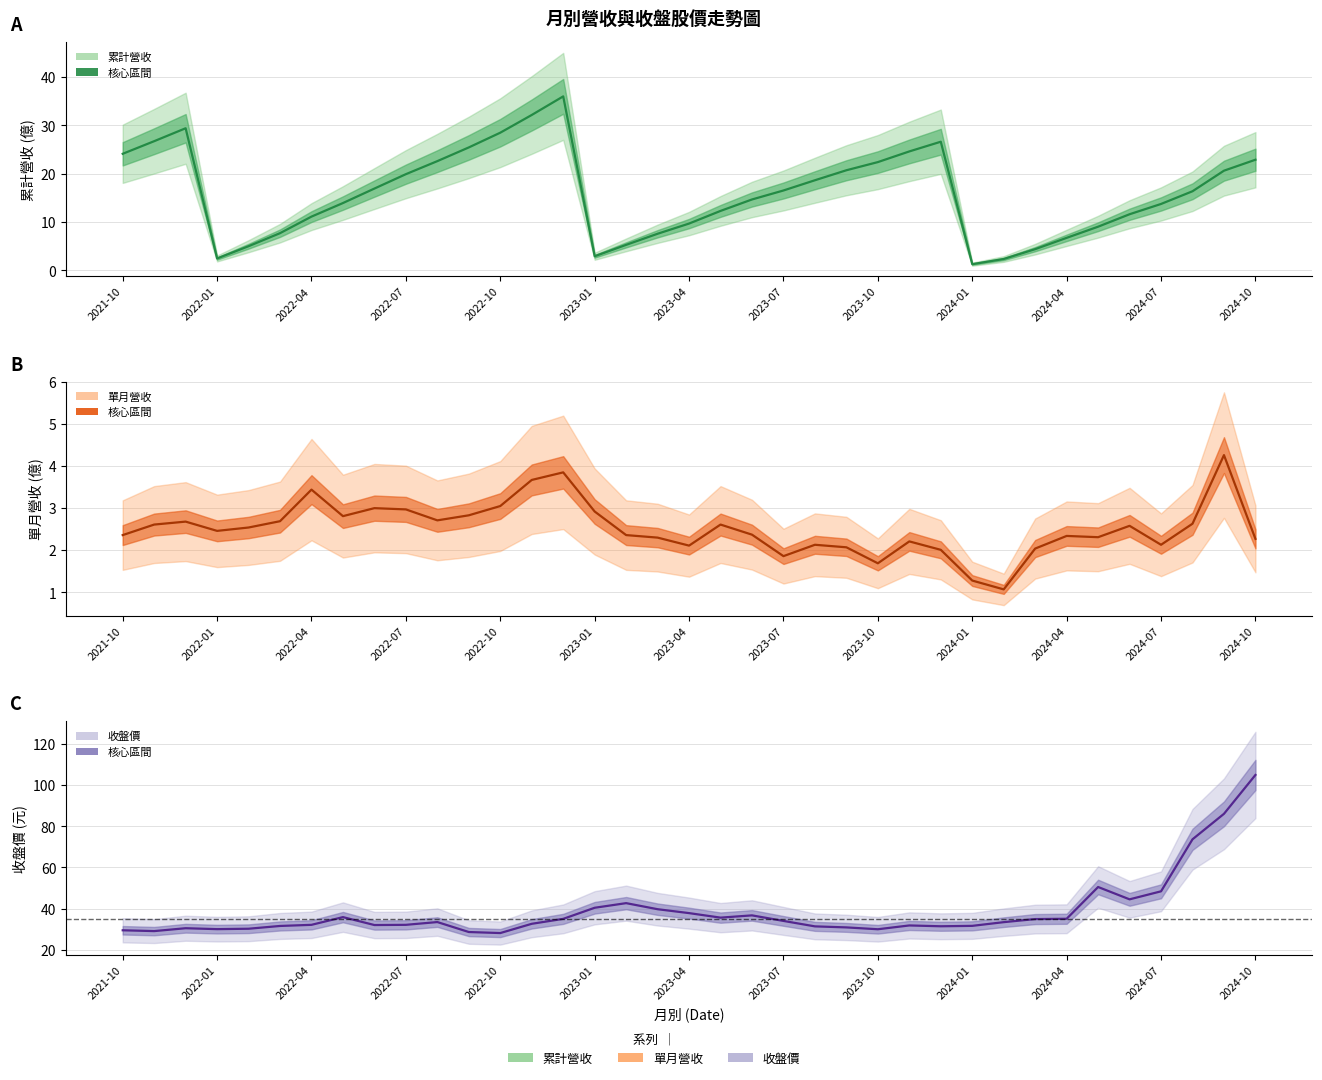

What is the difference between the maximum and second lowest values in the 累計營收(億) series?

33.7